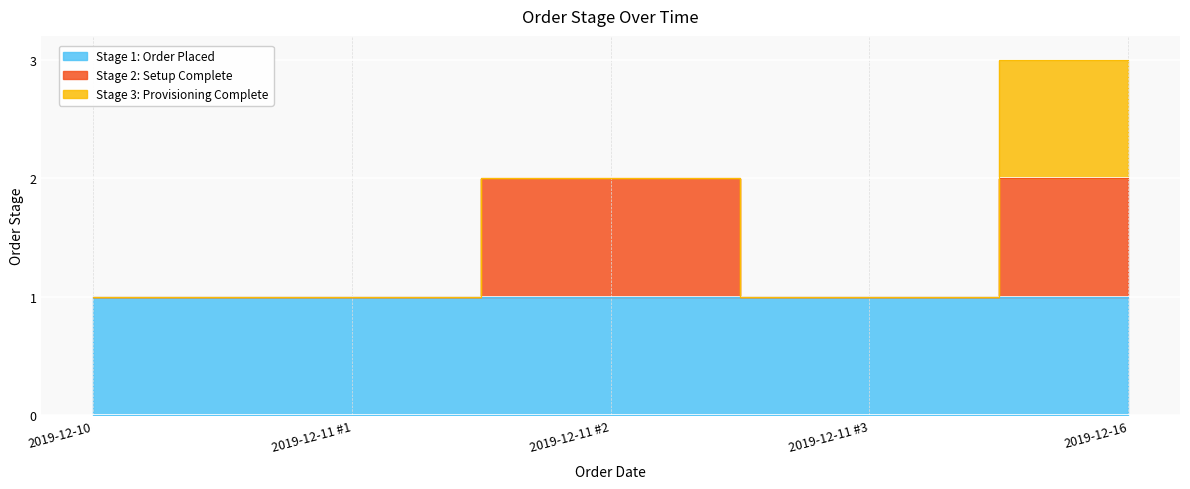

Reading left to right, list all the values displayed in this chart.

1	1	2	1	3